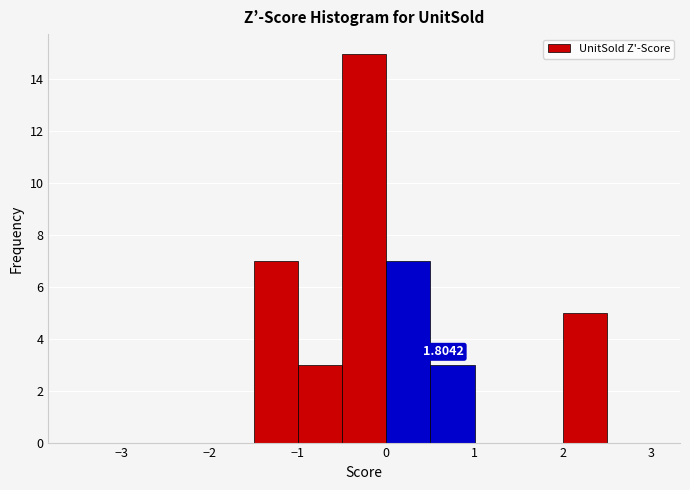

Which range on the x-axis has the tallest bar?

-0.5 to 0.0